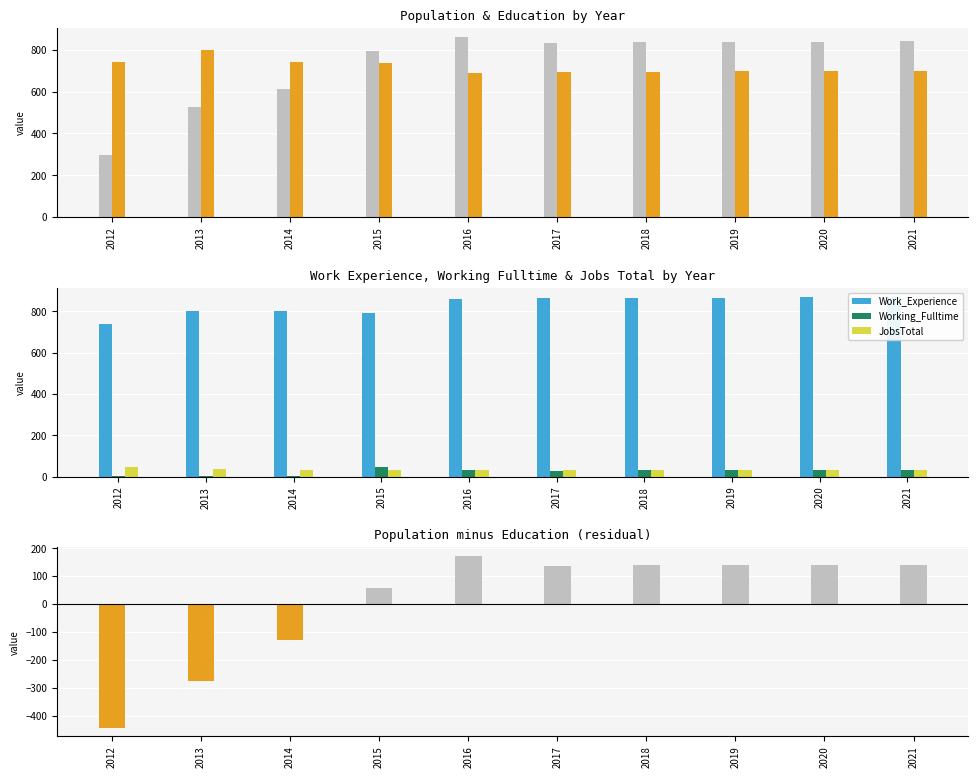

Reading left to right, what are all the values shown in this chart?

Population: 297	525	615	793	862	831	836	838	840	842
Education: 740	800	743	737	690	693	695	697	699	701
Work_Experience: 740	800	800	793	861	863	865	867	869	871
Working_Fulltime: 1	1	1	45	33	29	30	30	31	32
JobsTotal: 45	38	34	30	31	31	31	31	32	32
Population - Education: -443	-275	-128	56	172	138	141	141	141	141